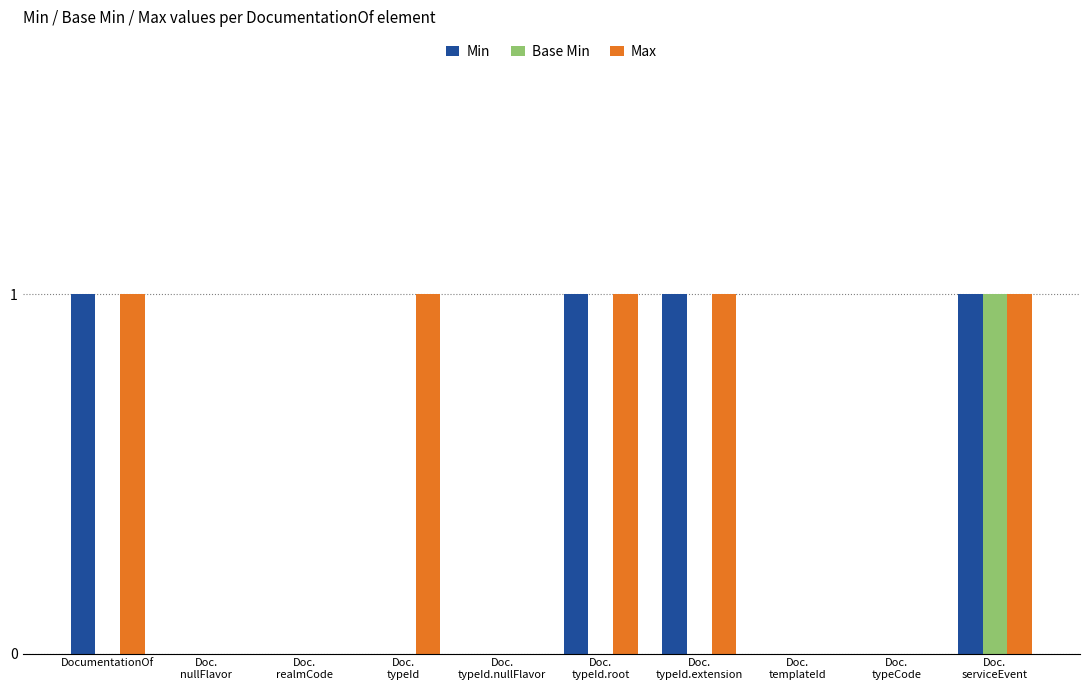

How many distinct data groups are displayed?

3